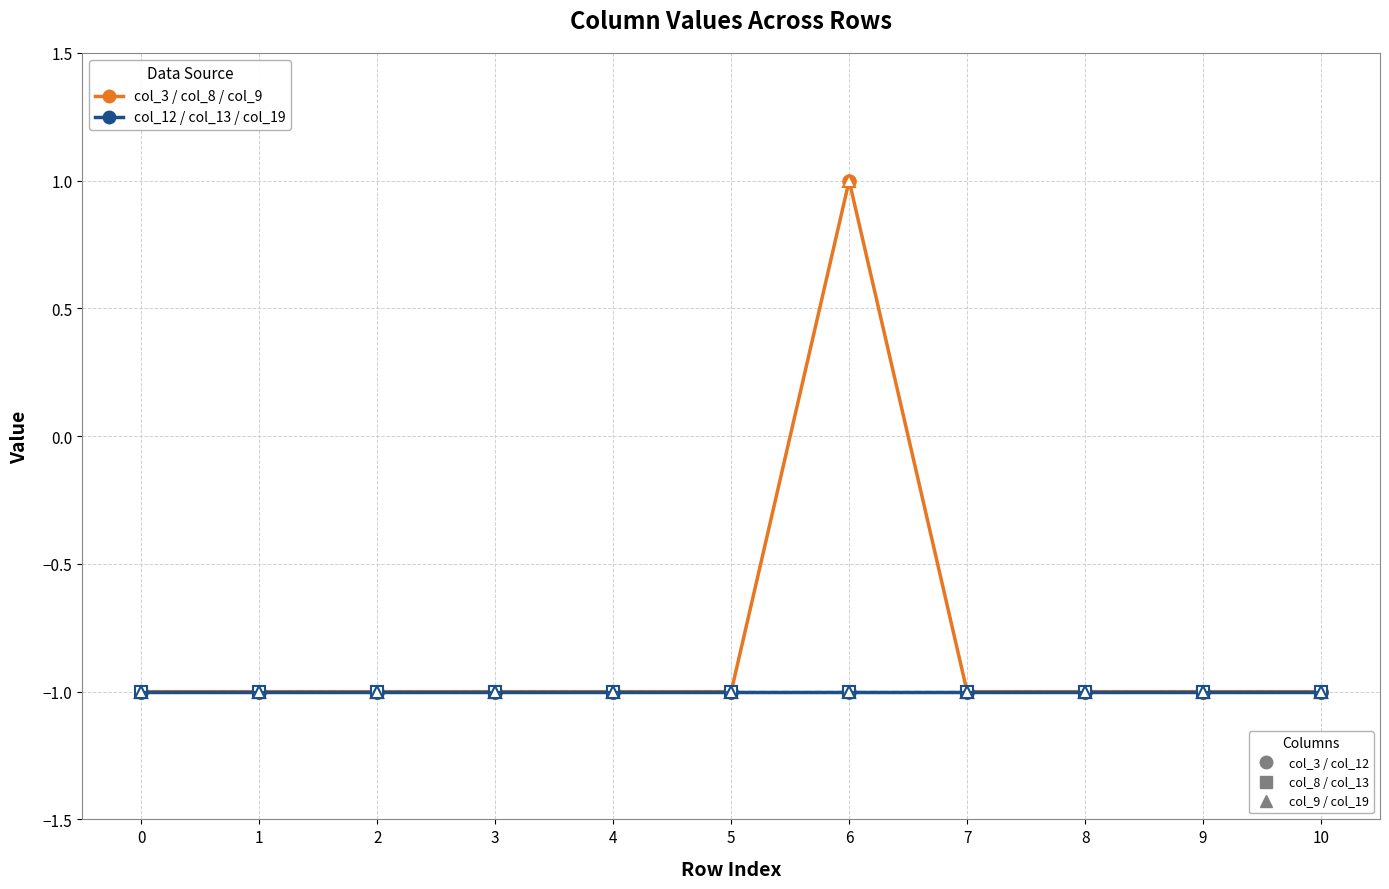

Reading left to right, transcribe all the data shown in this chart.

col_3: -1	-1	-1	-1	-1	-1	1	-1	-1	-1	-1
col_8: -1	-1	-1	-1	-1	-1	-1	-1	-1	-1	-1
col_9: -1	-1	-1	-1	-1	-1	1	-1	-1	-1	-1
col_12: -1	-1	-1	-1	-1	-1	-1	-1	-1	-1	-1
col_13: -1	-1	-1	-1	-1	-1	-1	-1	-1	-1	-1
col_19: -1	-1	-1	-1	-1	-1	-1	-1	-1	-1	-1